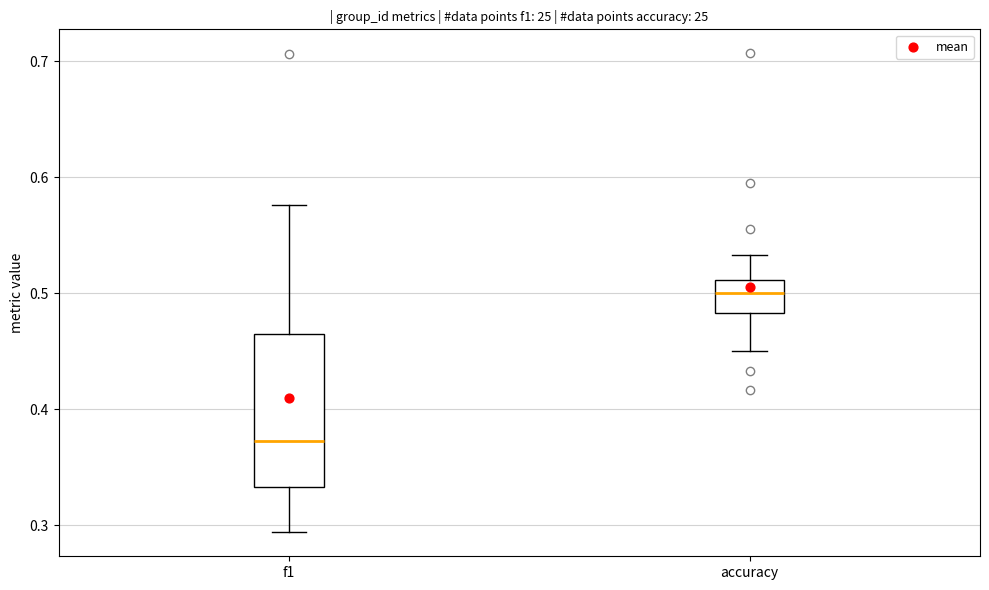

Which box is the tallest, from its lower edge to its upper edge?

f1